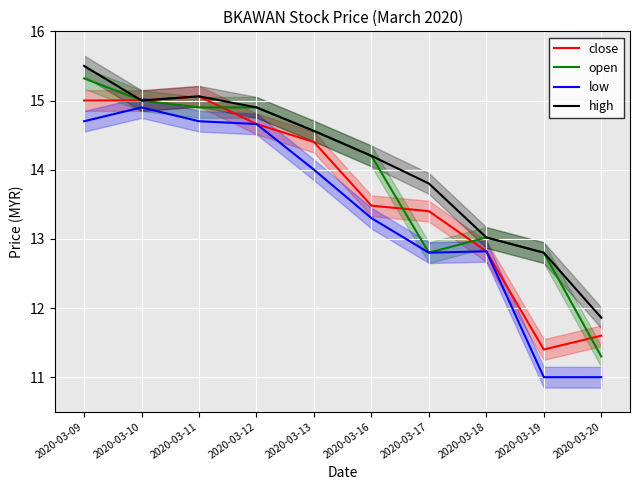

True or false: high has a value of 9.3 at 2020-03-11.

False